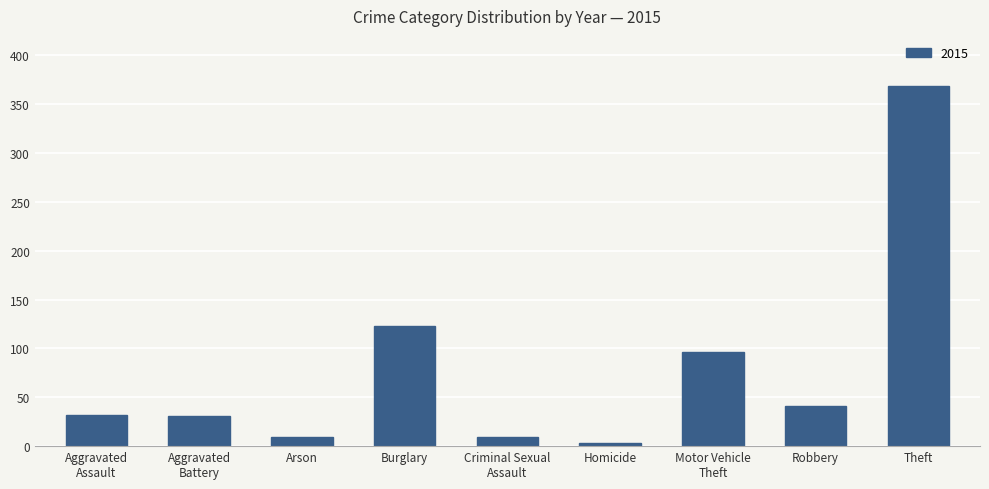

Which category has the highest value across all series?

Theft